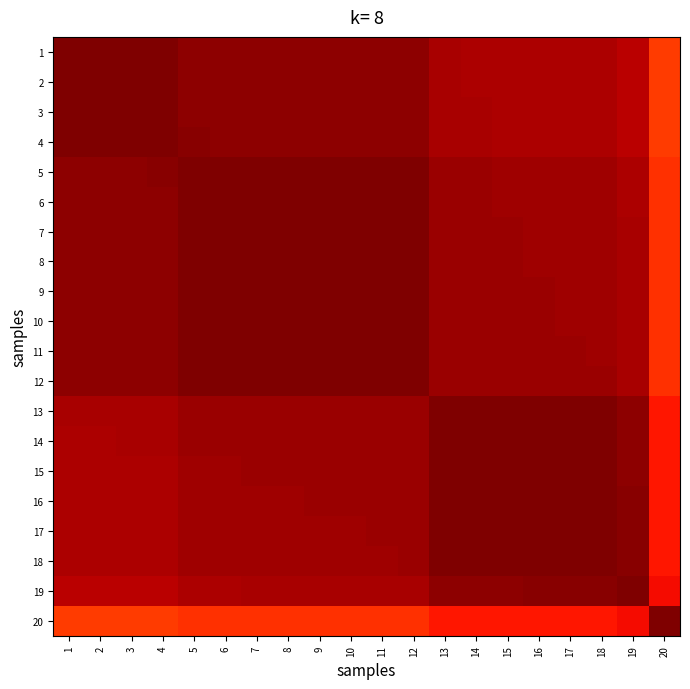

Reading left to right, extract all data points from this chart.

1: 1=1.0	2=1.0	3=1.0	4=1.0	5=1.0	6=1.0	7=1.0	8=1.0	9=1.0	10=1.0	11=1.0	12=1.0	13=1.0	14=1.0	15=1.0	16=1.0	17=1.0	18=1.0	19=0.9	20=0.8
2: 1=1.0	2=1.0	3=1.0	4=1.0	5=1.0	6=1.0	7=1.0	8=1.0	9=1.0	10=1.0	11=1.0	12=1.0	13=1.0	14=1.0	15=1.0	16=1.0	17=1.0	18=1.0	19=0.9	20=0.8
3: 1=1.0	2=1.0	3=1.0	4=1.0	5=1.0	6=1.0	7=1.0	8=1.0	9=1.0	10=1.0	11=1.0	12=1.0	13=1.0	14=1.0	15=1.0	16=1.0	17=1.0	18=1.0	19=0.9	20=0.8
4: 1=1.0	2=1.0	3=1.0	4=1.0	5=1.0	6=1.0	7=1.0	8=1.0	9=1.0	10=1.0	11=1.0	12=1.0	13=1.0	14=1.0	15=1.0	16=1.0	17=1.0	18=1.0	19=0.9	20=0.8
5: 1=1.0	2=1.0	3=1.0	4=1.0	5=1.0	6=1.0	7=1.0	8=1.0	9=1.0	10=1.0	11=1.0	12=1.0	13=1.0	14=1.0	15=1.0	16=1.0	17=1.0	18=1.0	19=1.0	20=0.9
6: 1=1.0	2=1.0	3=1.0	4=1.0	5=1.0	6=1.0	7=1.0	8=1.0	9=1.0	10=1.0	11=1.0	12=1.0	13=1.0	14=1.0	15=1.0	16=1.0	17=1.0	18=1.0	19=1.0	20=0.9
7: 1=1.0	2=1.0	3=1.0	4=1.0	5=1.0	6=1.0	7=1.0	8=1.0	9=1.0	10=1.0	11=1.0	12=1.0	13=1.0	14=1.0	15=1.0	16=1.0	17=1.0	18=1.0	19=1.0	20=0.9
8: 1=1.0	2=1.0	3=1.0	4=1.0	5=1.0	6=1.0	7=1.0	8=1.0	9=1.0	10=1.0	11=1.0	12=1.0	13=1.0	14=1.0	15=1.0	16=1.0	17=1.0	18=1.0	19=1.0	20=0.9
9: 1=1.0	2=1.0	3=1.0	4=1.0	5=1.0	6=1.0	7=1.0	8=1.0	9=1.0	10=1.0	11=1.0	12=1.0	13=1.0	14=1.0	15=1.0	16=1.0	17=1.0	18=1.0	19=1.0	20=0.9
10: 1=1.0	2=1.0	3=1.0	4=1.0	5=1.0	6=1.0	7=1.0	8=1.0	9=1.0	10=1.0	11=1.0	12=1.0	13=1.0	14=1.0	15=1.0	16=1.0	17=1.0	18=1.0	19=1.0	20=0.9
11: 1=1.0	2=1.0	3=1.0	4=1.0	5=1.0	6=1.0	7=1.0	8=1.0	9=1.0	10=1.0	11=1.0	12=1.0	13=1.0	14=1.0	15=1.0	16=1.0	17=1.0	18=1.0	19=1.0	20=0.9
12: 1=1.0	2=1.0	3=1.0	4=1.0	5=1.0	6=1.0	7=1.0	8=1.0	9=1.0	10=1.0	11=1.0	12=1.0	13=1.0	14=1.0	15=1.0	16=1.0	17=1.0	18=1.0	19=1.0	20=0.9
13: 1=1.0	2=1.0	3=1.0	4=1.0	5=1.0	6=1.0	7=1.0	8=1.0	9=1.0	10=1.0	11=1.0	12=1.0	13=1.0	14=1.0	15=1.0	16=1.0	17=1.0	18=1.0	19=1.0	20=0.9
14: 1=1.0	2=1.0	3=1.0	4=1.0	5=1.0	6=1.0	7=1.0	8=1.0	9=1.0	10=1.0	11=1.0	12=1.0	13=1.0	14=1.0	15=1.0	16=1.0	17=1.0	18=1.0	19=1.0	20=0.9
15: 1=1.0	2=1.0	3=1.0	4=1.0	5=1.0	6=1.0	7=1.0	8=1.0	9=1.0	10=1.0	11=1.0	12=1.0	13=1.0	14=1.0	15=1.0	16=1.0	17=1.0	18=1.0	19=1.0	20=0.9
16: 1=1.0	2=1.0	3=1.0	4=1.0	5=1.0	6=1.0	7=1.0	8=1.0	9=1.0	10=1.0	11=1.0	12=1.0	13=1.0	14=1.0	15=1.0	16=1.0	17=1.0	18=1.0	19=1.0	20=0.9
17: 1=1.0	2=1.0	3=1.0	4=1.0	5=1.0	6=1.0	7=1.0	8=1.0	9=1.0	10=1.0	11=1.0	12=1.0	13=1.0	14=1.0	15=1.0	16=1.0	17=1.0	18=1.0	19=1.0	20=0.9
18: 1=1.0	2=1.0	3=1.0	4=1.0	5=1.0	6=1.0	7=1.0	8=1.0	9=1.0	10=1.0	11=1.0	12=1.0	13=1.0	14=1.0	15=1.0	16=1.0	17=1.0	18=1.0	19=1.0	20=0.9
19: 1=0.9	2=0.9	3=0.9	4=0.9	5=1.0	6=1.0	7=1.0	8=1.0	9=1.0	10=1.0	11=1.0	12=1.0	13=1.0	14=1.0	15=1.0	16=1.0	17=1.0	18=1.0	19=1.0	20=0.9
20: 1=0.8	2=0.8	3=0.8	4=0.8	5=0.9	6=0.9	7=0.9	8=0.9	9=0.9	10=0.9	11=0.9	12=0.9	13=0.9	14=0.9	15=0.9	16=0.9	17=0.9	18=0.9	19=0.9	20=1.0